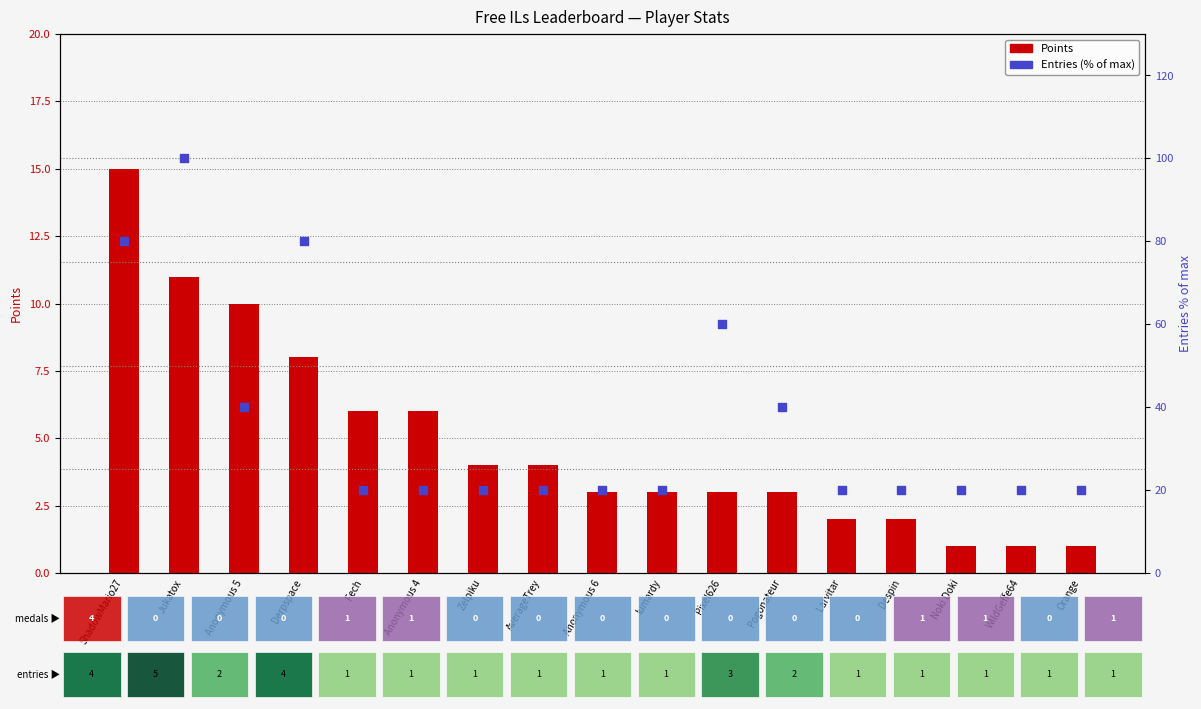

Which series has the largest total across all categories?

Entries (% of max)